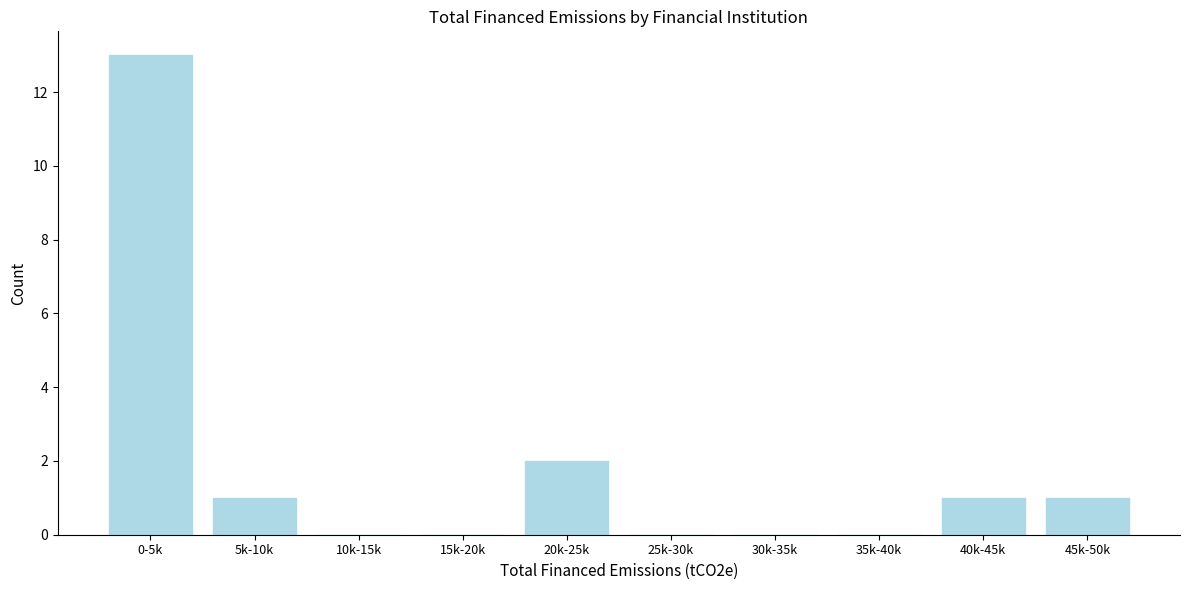

Reading left to right, what are all the values shown in this chart?

0-5k=13	5k-10k=1	10k-15k=0	15k-20k=0	20k-25k=2	25k-30k=0	30k-35k=0	35k-40k=0	40k-45k=1	45k-50k=1